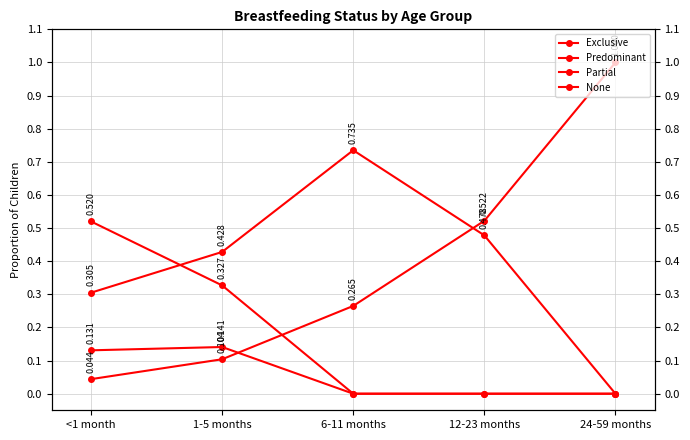

What is the label of the 4th point from the right?

1-5 months